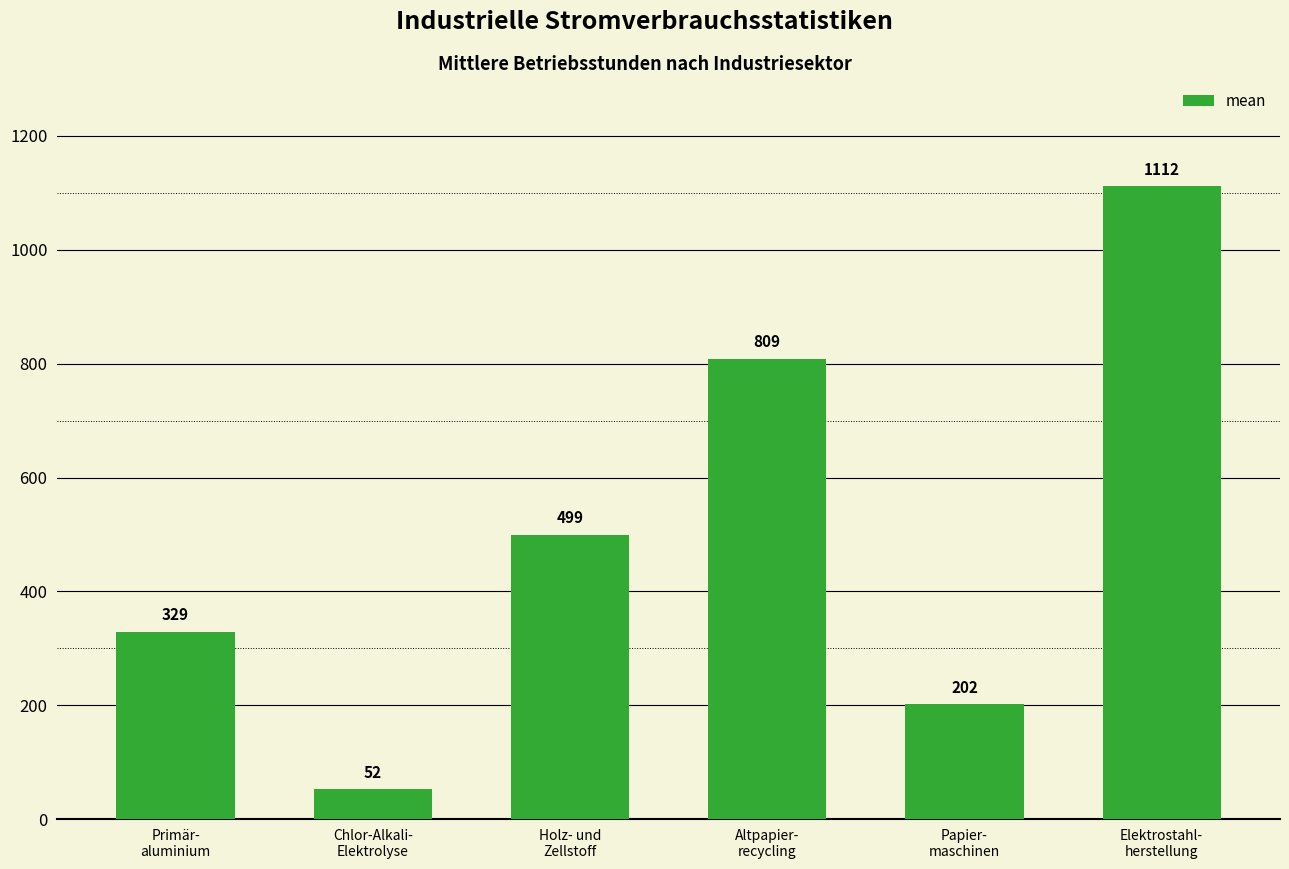

What is the change in value from Papier-
maschinen to Elektrostahl-
herstellung?

+910.3